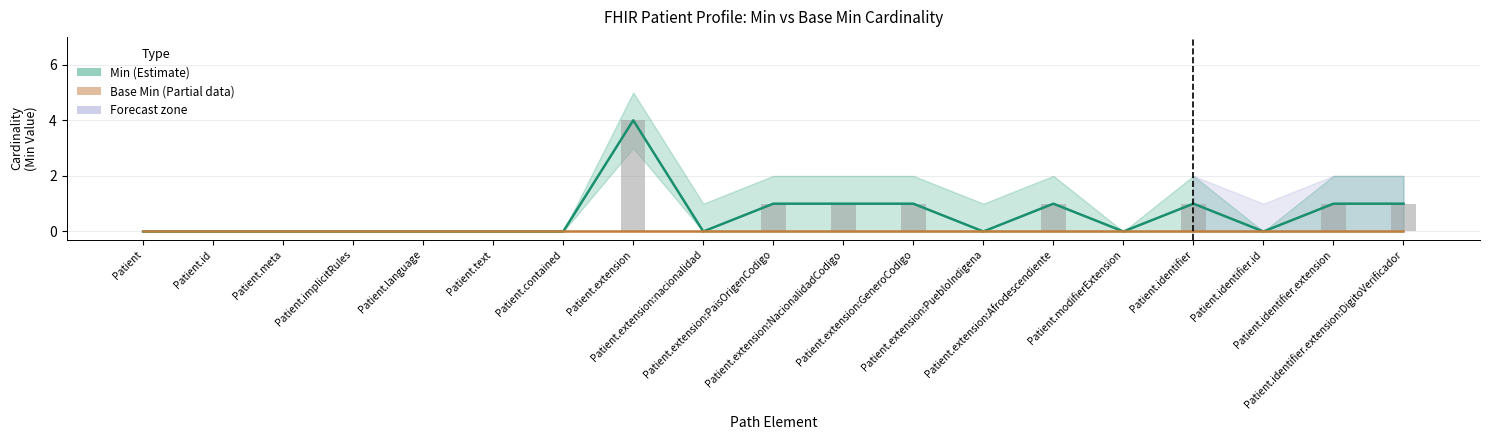

How many bars are there in total?

38